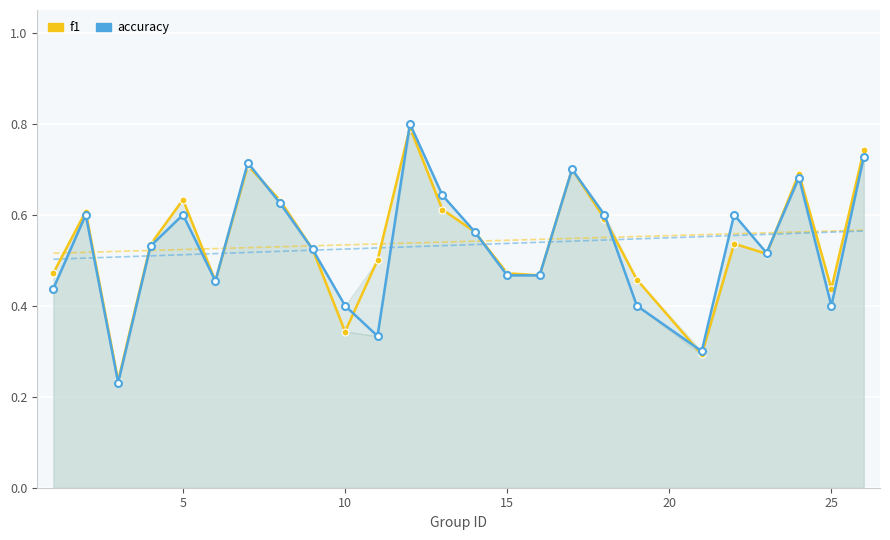

Rank the series at 15 from lowest to highest value.

accuracy, f1